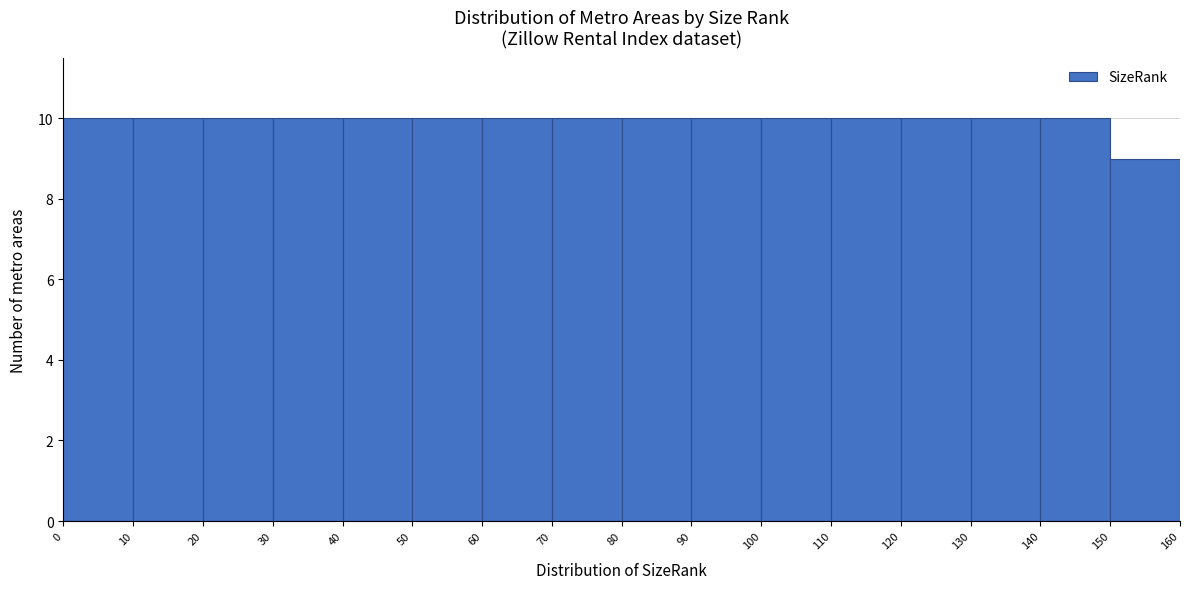

Reading left to right, list every bar in this chart as the range it spans on the x-axis followed by its height. The values are not printed on the chart, so give them approximately, as read against the axis.

0 to 10: 10
10 to 20: 10
20 to 30: 10
30 to 40: 10
40 to 50: 10
50 to 60: 10
60 to 70: 10
70 to 80: 10
80 to 90: 10
90 to 100: 10
100 to 110: 10
110 to 120: 10
120 to 130: 10
130 to 140: 10
140 to 150: 10
150 to 160: 9